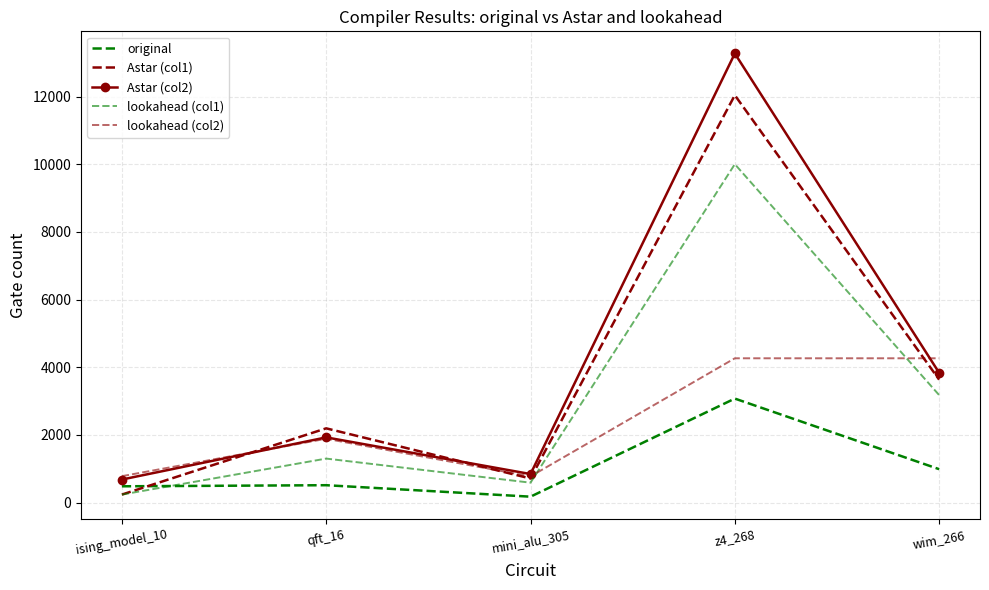

The Astar (col2) series shows 6820 at wim_266. True or false?

False